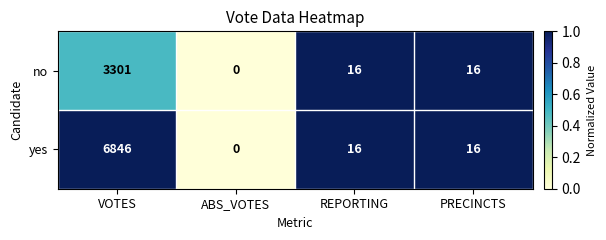

Rank the series by their maximum value, from highest to lowest.

yes, no